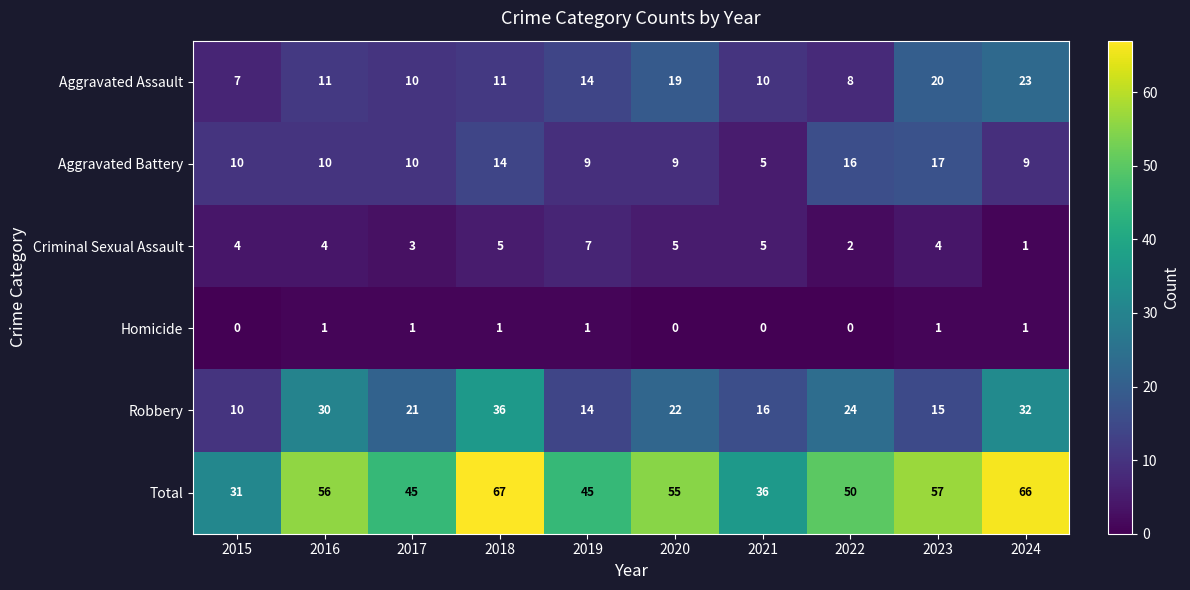

What is the sum of the Robbery values at 2019 and 2020?

36